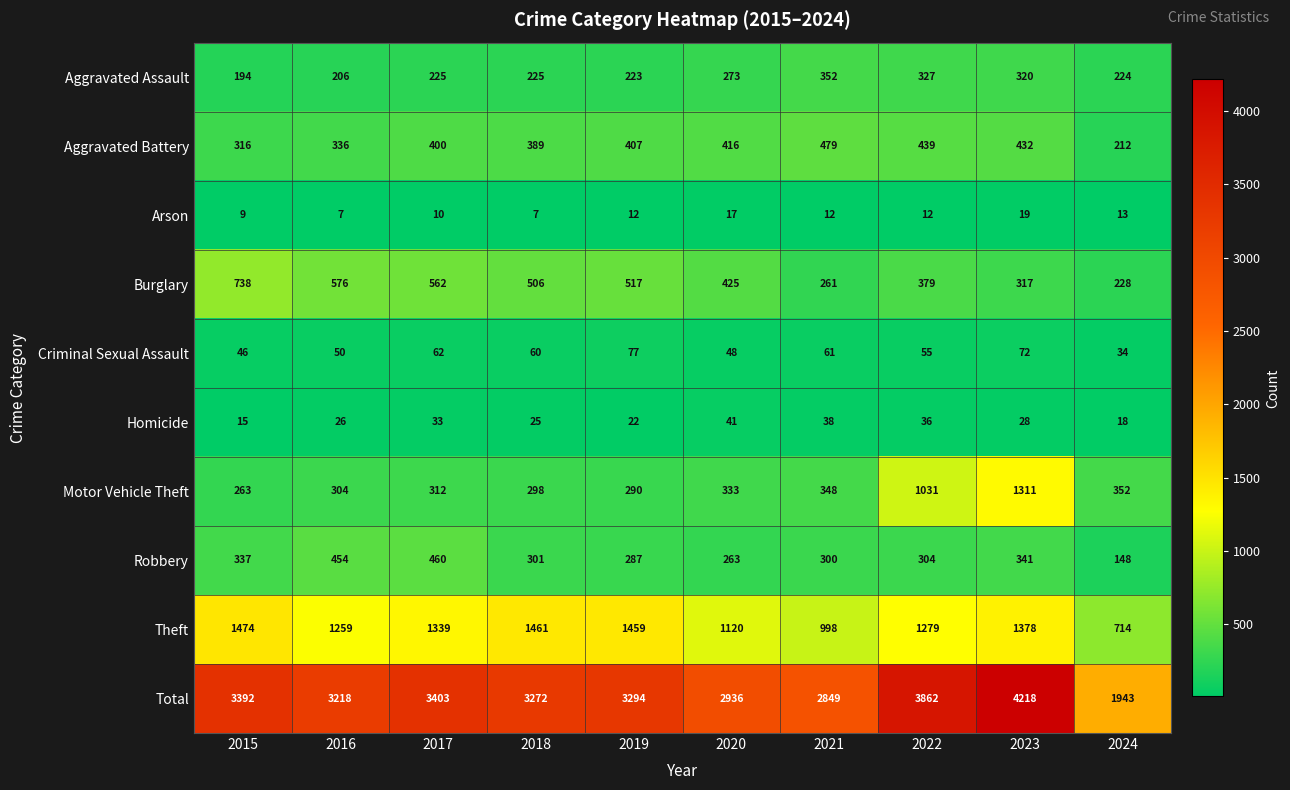

What is the difference between the Motor Vehicle Theft values at 2018 and 2019?

8